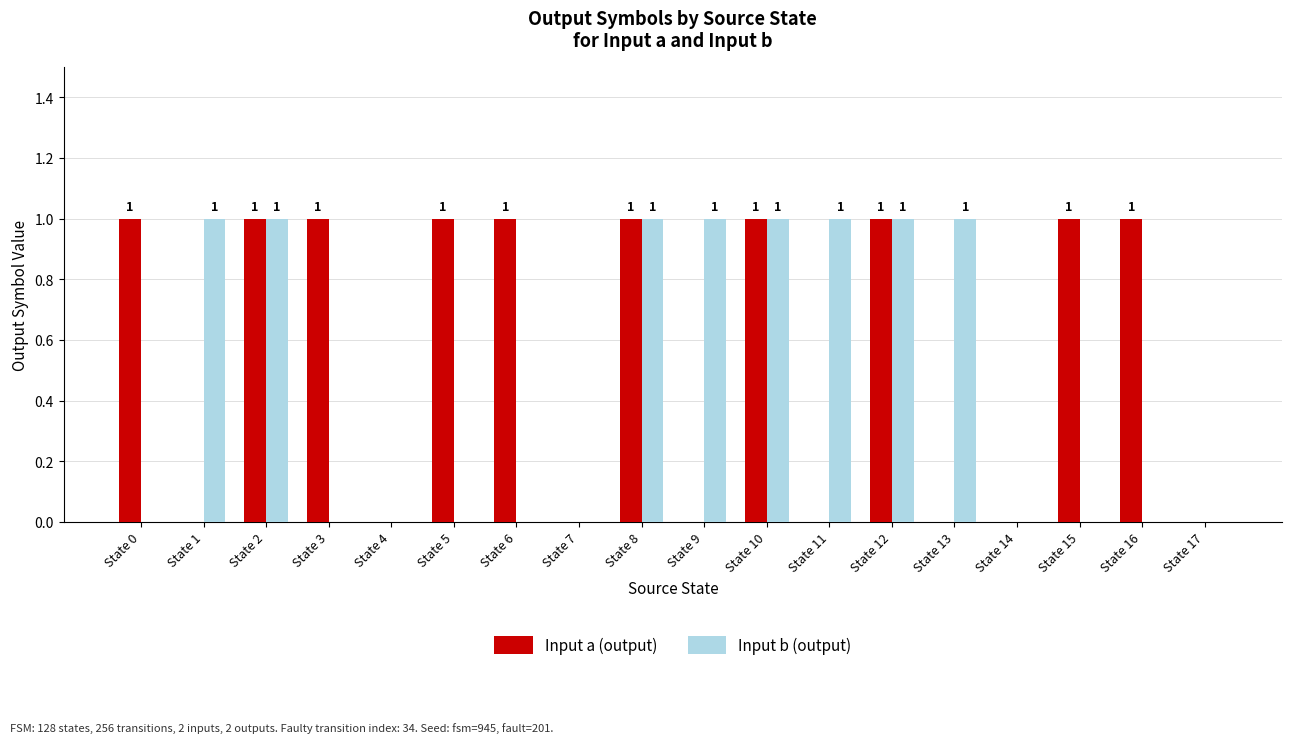

Which series has the largest total across all categories?

Input a (output)